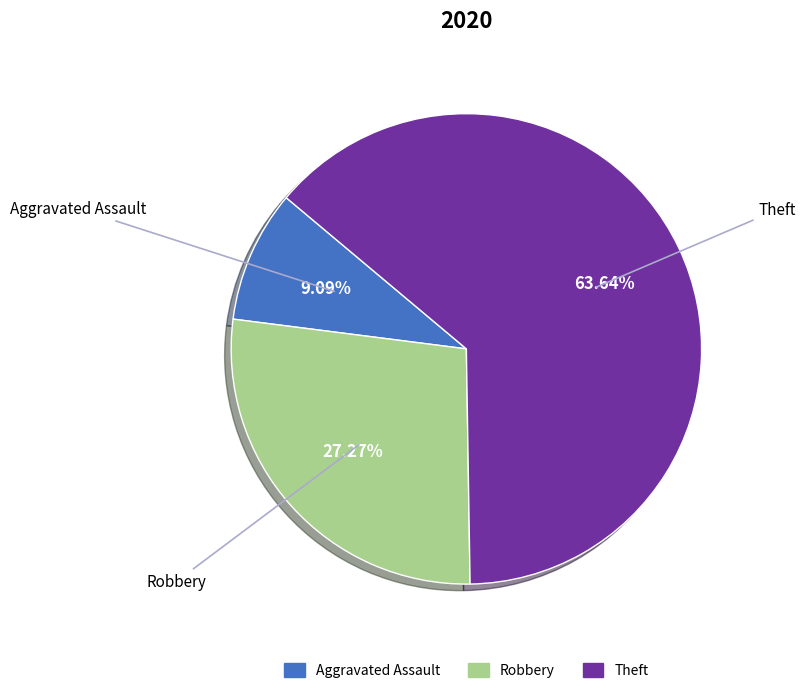

To the nearest percent, what is the average slice percentage?

33%